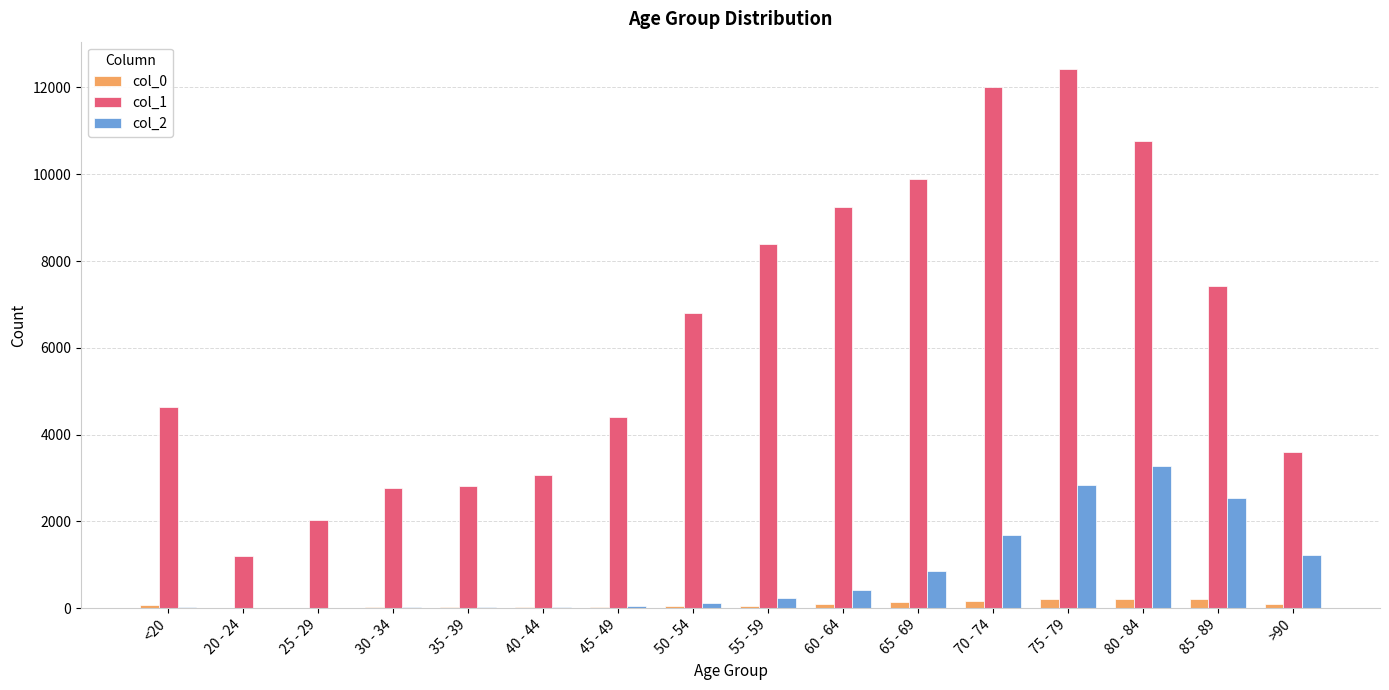

Is the value of col_1 at 50 - 54 greater than the value of col_2 at 35 - 39?

Yes